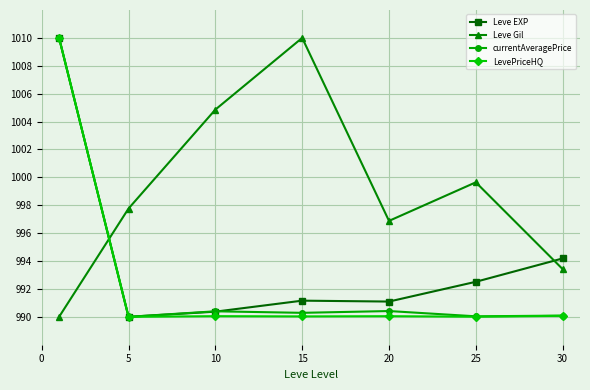

True or false: LevePriceHQ has more than 0 points higher than both neighbors.

True